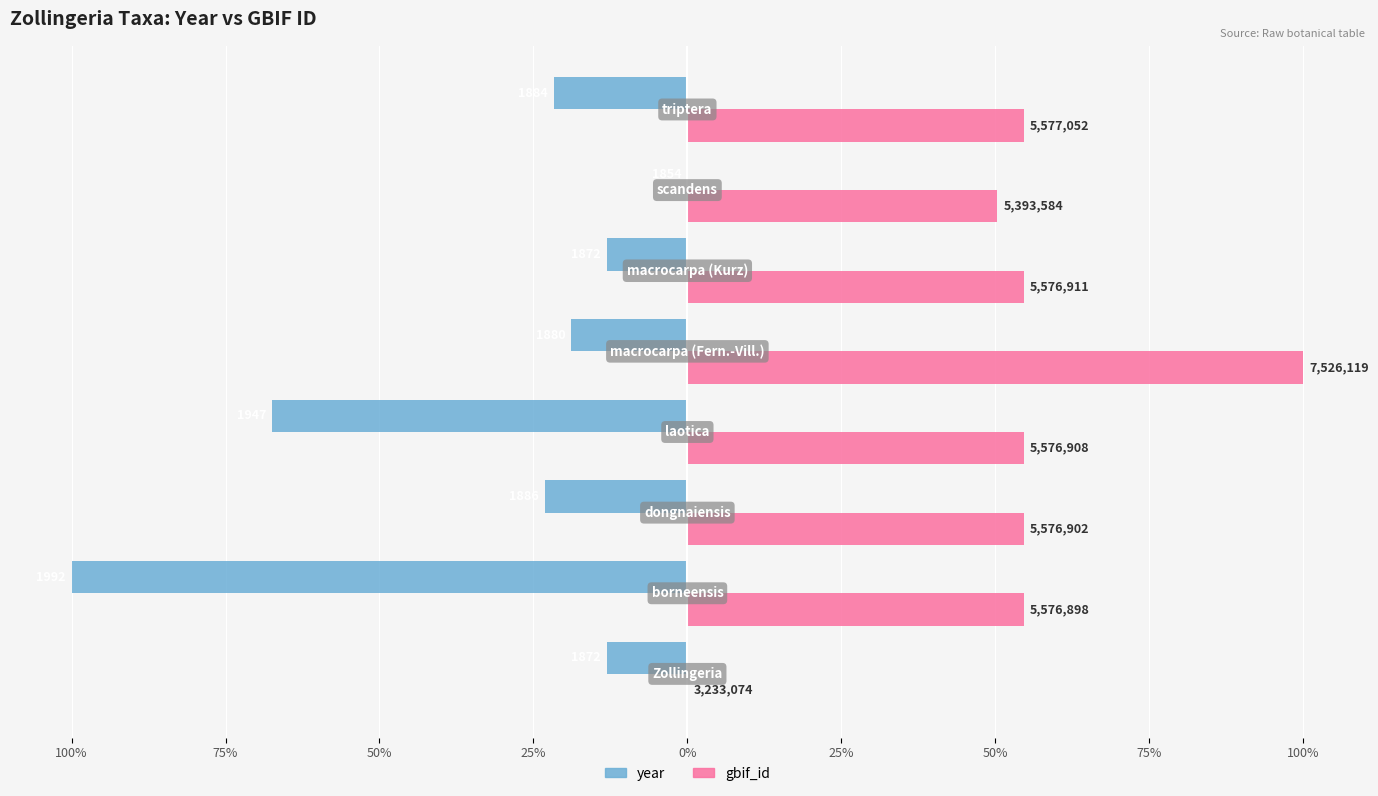

What are all the series names shown in the legend?

year, gbif_id